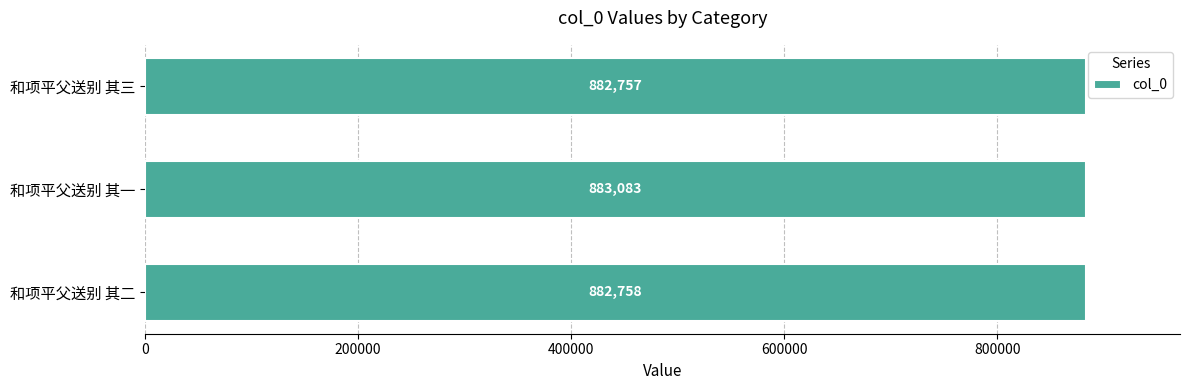

True or false: the data shows 882758 at 和项平父送别 其二.

True